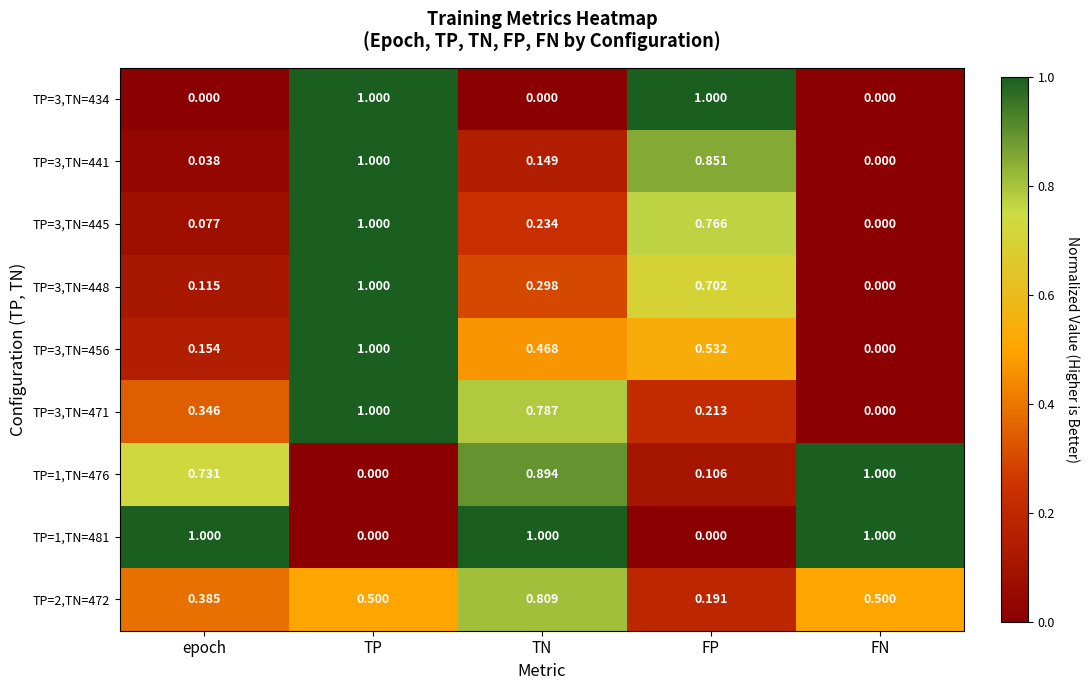

At which label does TP=3,TN=441 reach its minimum?

FN